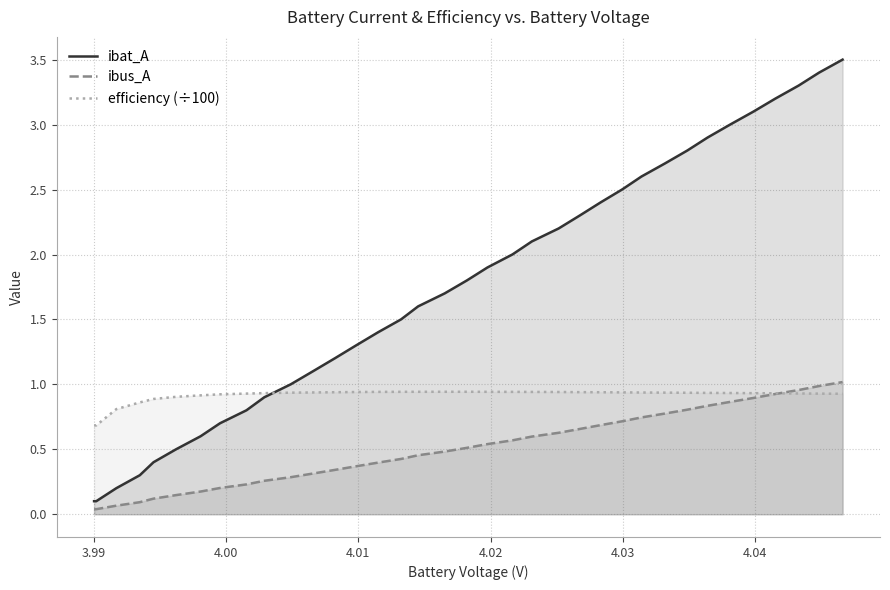

At how many categories does at least one series exceed 0?

36